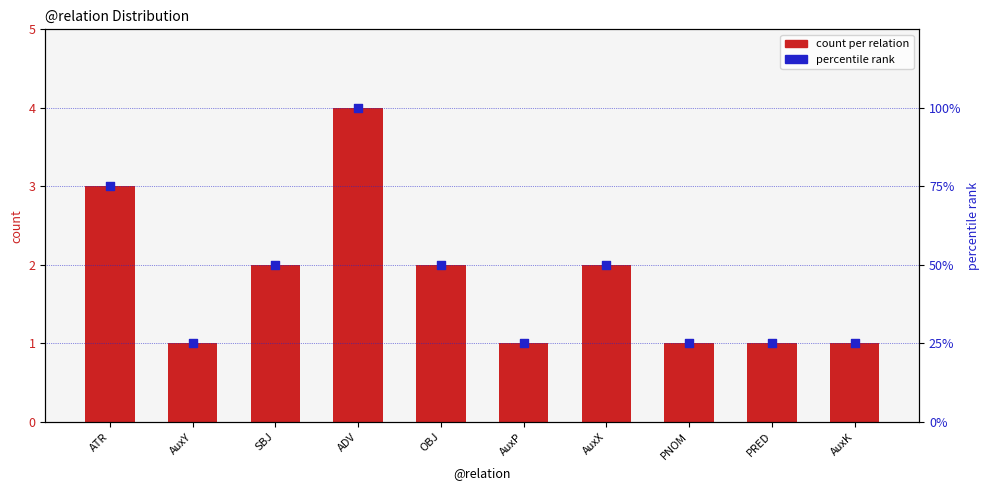

What are all the series names shown in the legend?

count per relation, percentile rank